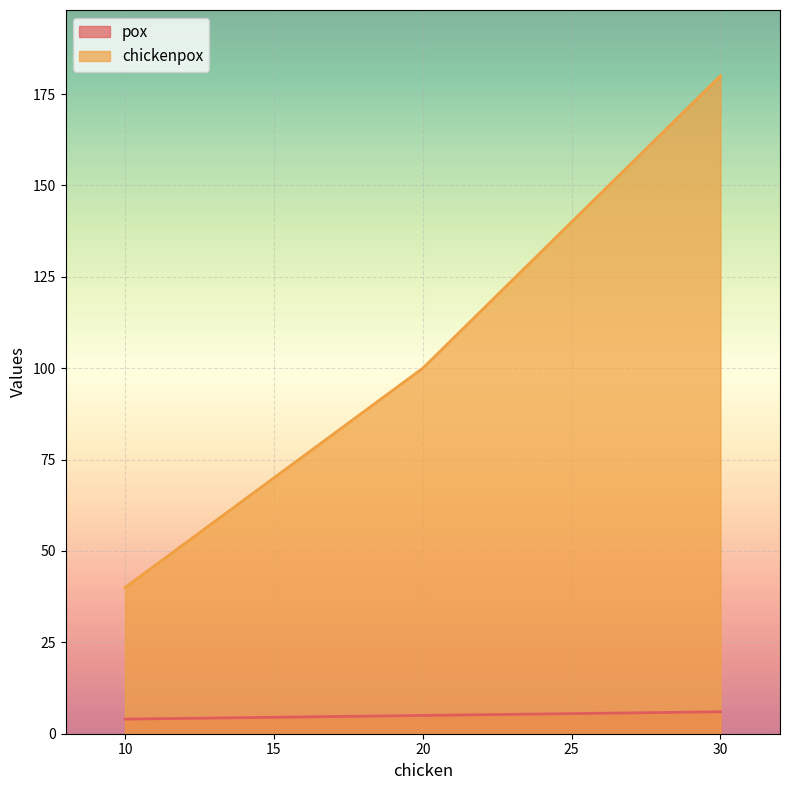

Count the chickenpox values in the range 40 to 180.

3